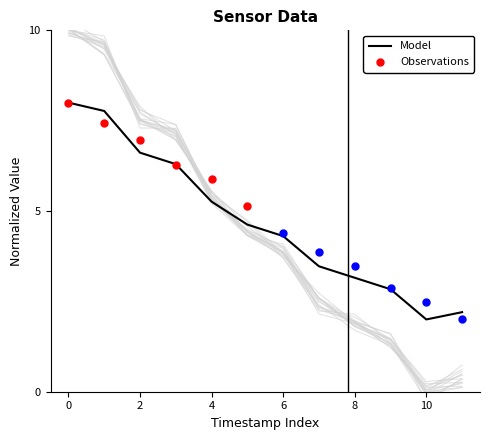

What is the highest value of the Model series?

8.0